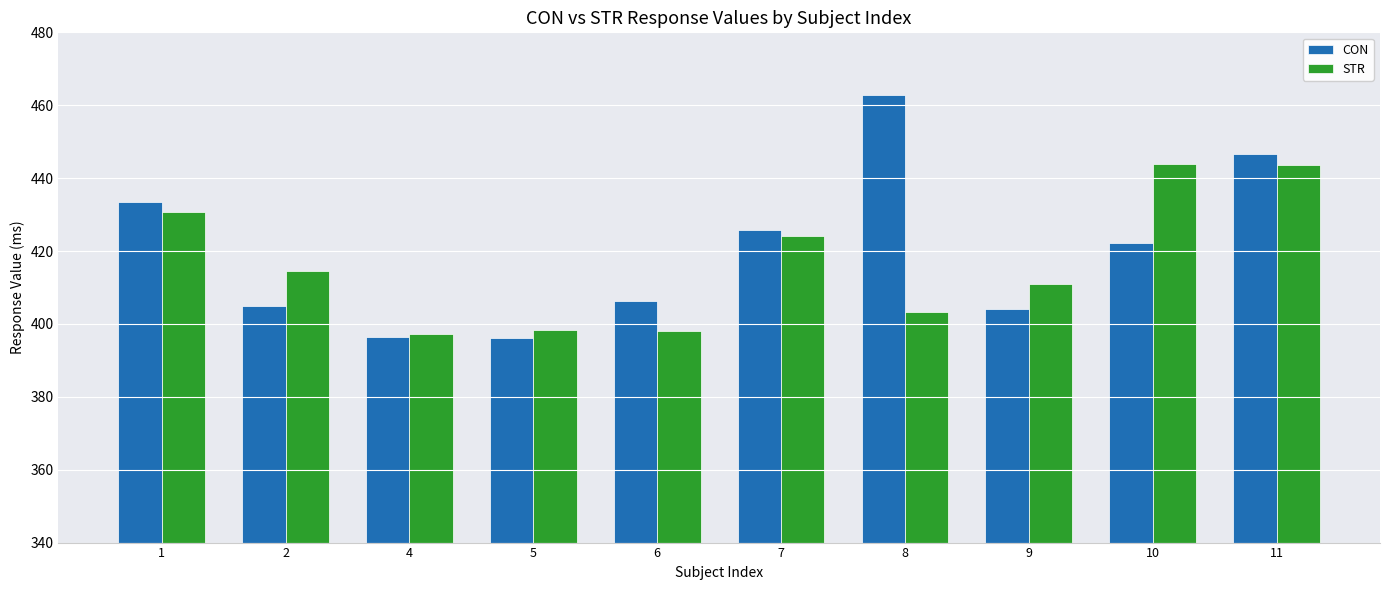

How many bars are there in total?

20